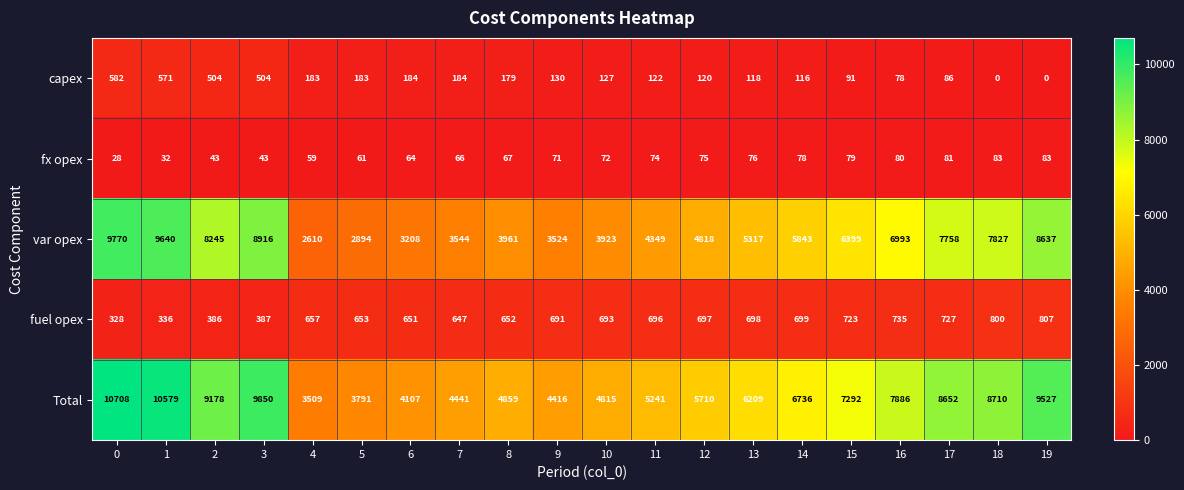

At which label is var opex closest to 6190?

15